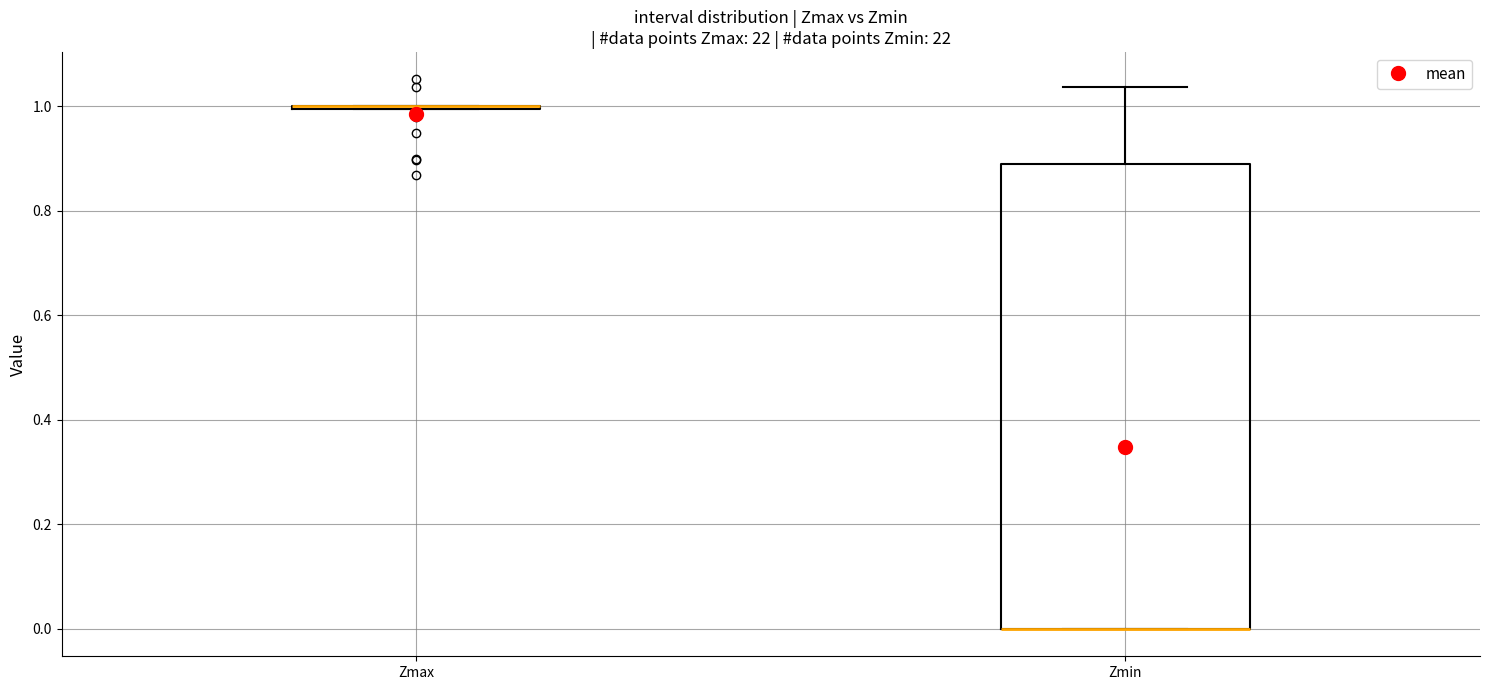

Comparing the boxes themselves (not the whiskers), which one is the tallest?

Zmin